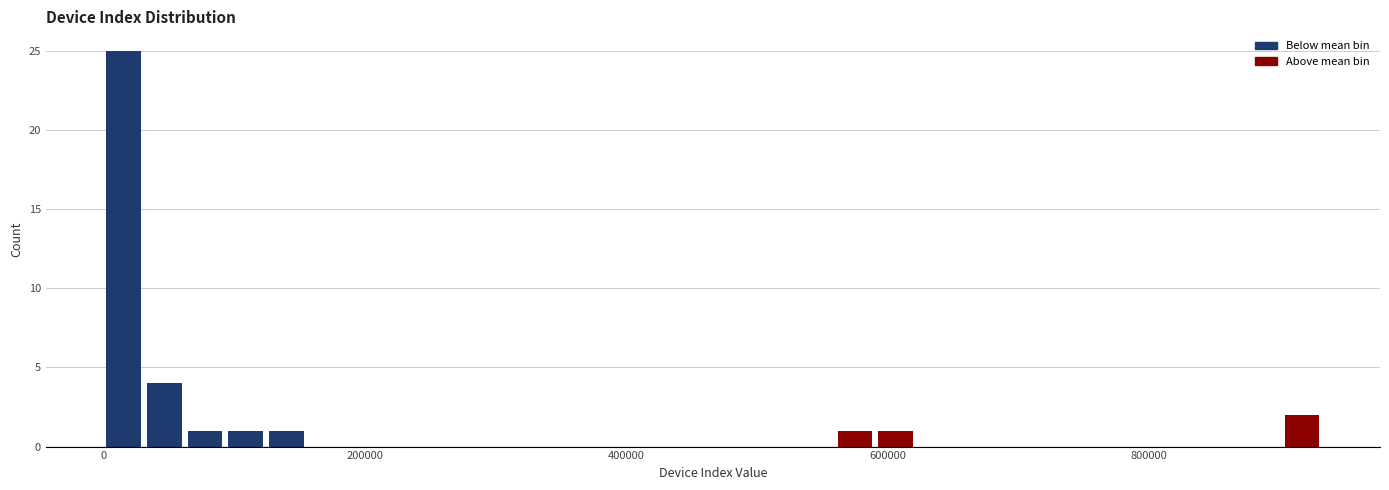

Read against the x-axis, roughly where is the centre of the tallest bar?

20000